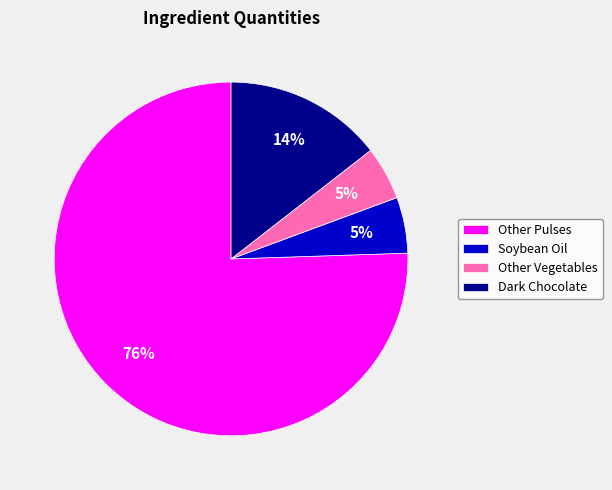

How many segments does this pie chart have?

4